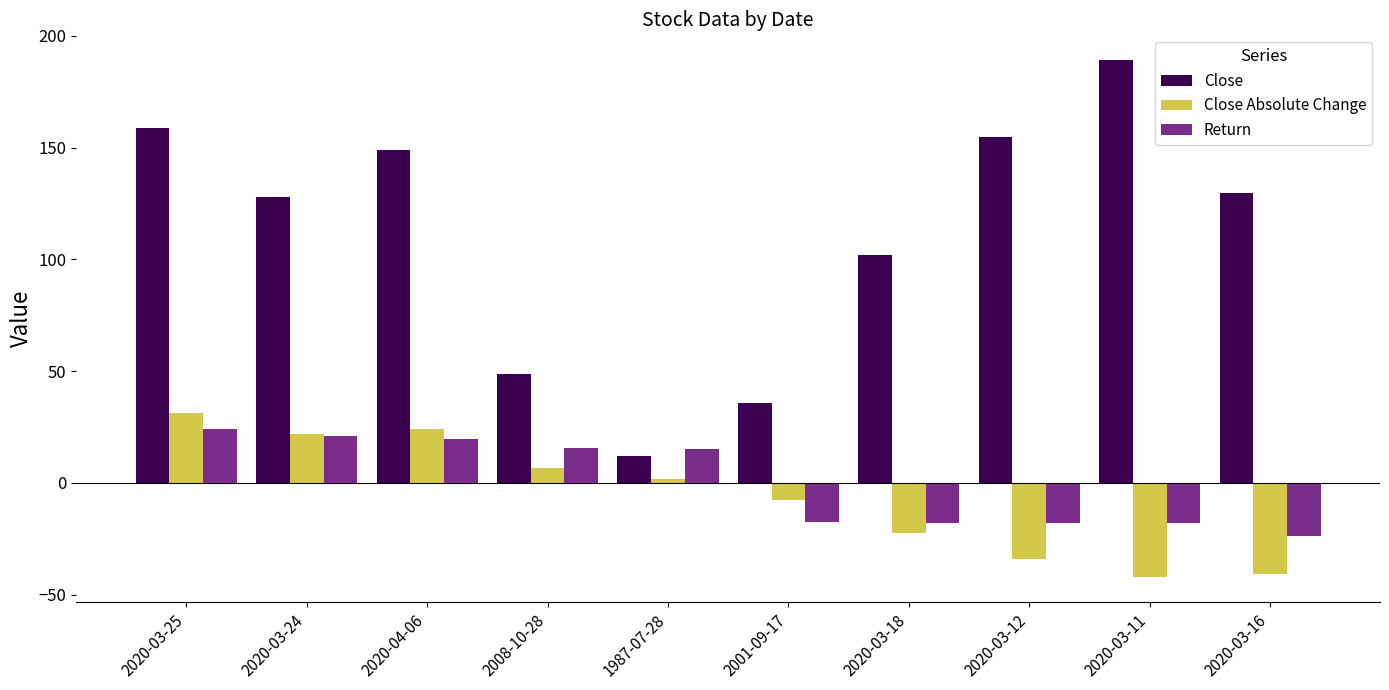

Which series has the largest range (max minus min)?

Close